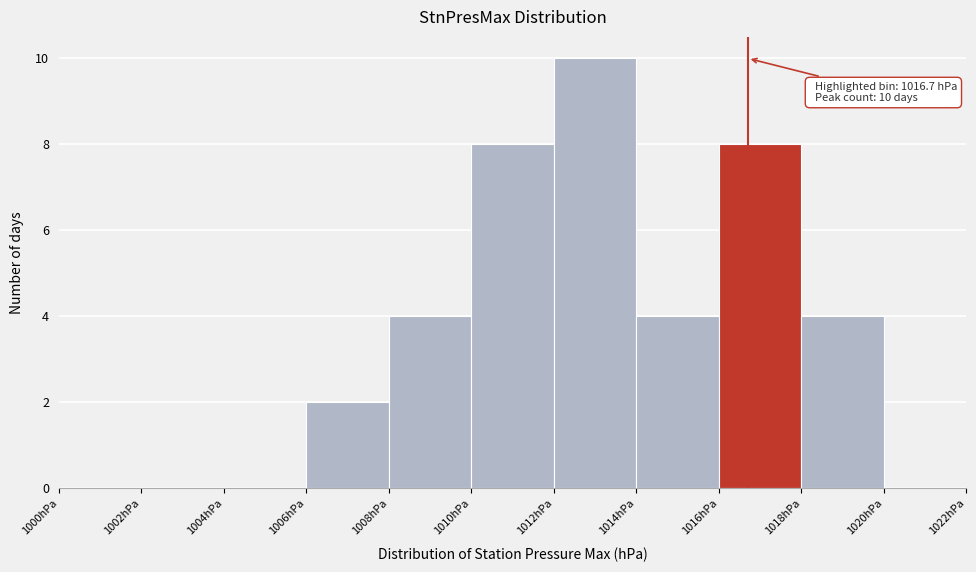

Over which range of the x-axis is the bar tallest?

1012 to 1014